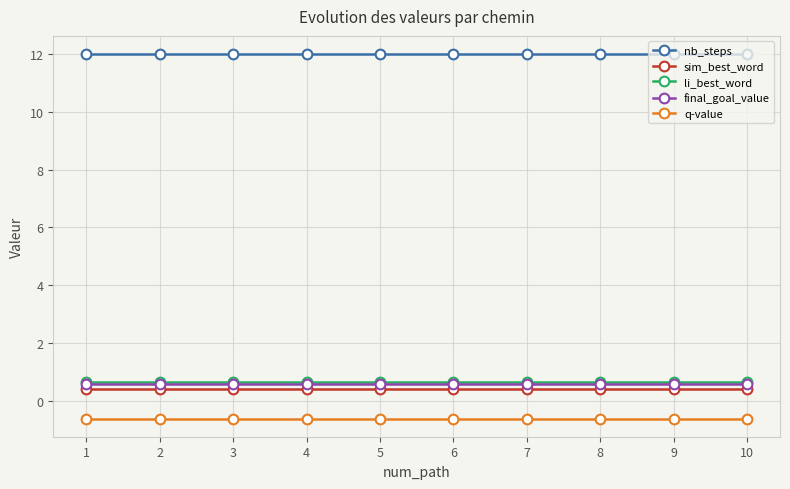

Reading left to right, list all the values displayed in this chart.

nb_steps: 12.0	12.0	12.0	12.0	12.0	12.0	12.0	12.0	12.0	12.0
sim_best_word: 0.4	0.4	0.4	0.4	0.4	0.4	0.4	0.4	0.4	0.4
li_best_word: 0.6	0.6	0.6	0.6	0.6	0.6	0.6	0.6	0.6	0.6
final_goal_value: 0.6	0.6	0.6	0.6	0.6	0.6	0.6	0.6	0.6	0.6
q-value: -0.6	-0.6	-0.6	-0.6	-0.6	-0.6	-0.6	-0.6	-0.6	-0.6